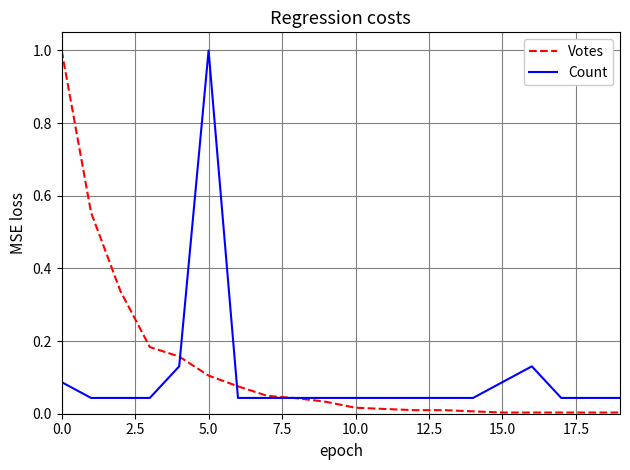

List the series in order of their overall mean, lowest first.

Count, Votes